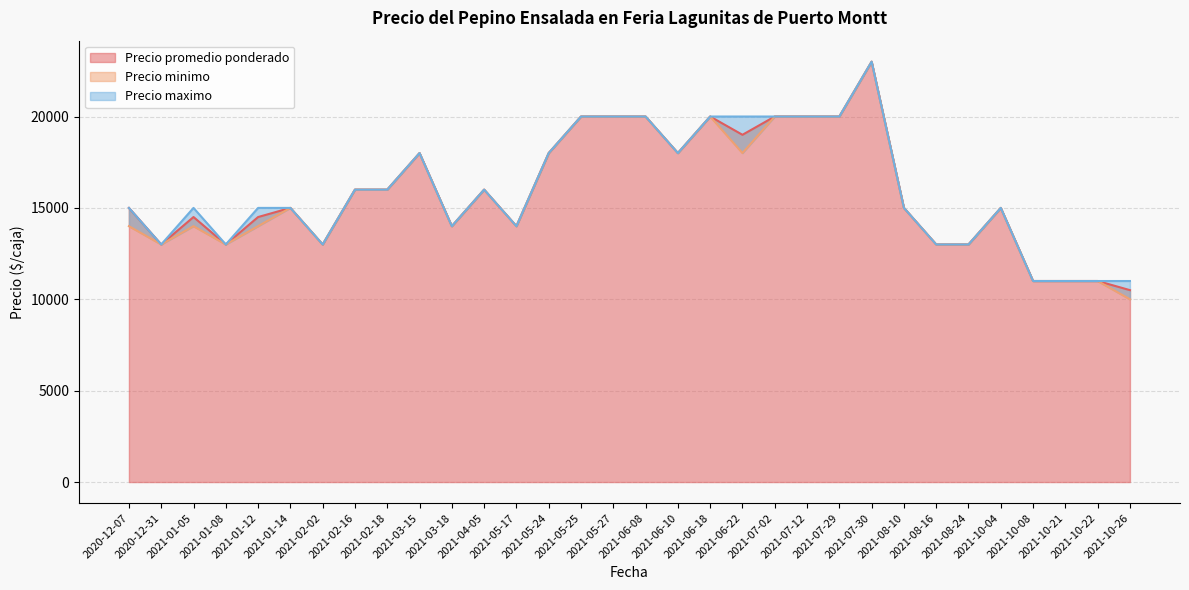

At which category does the chart reach its peak across all series?

2021-07-30